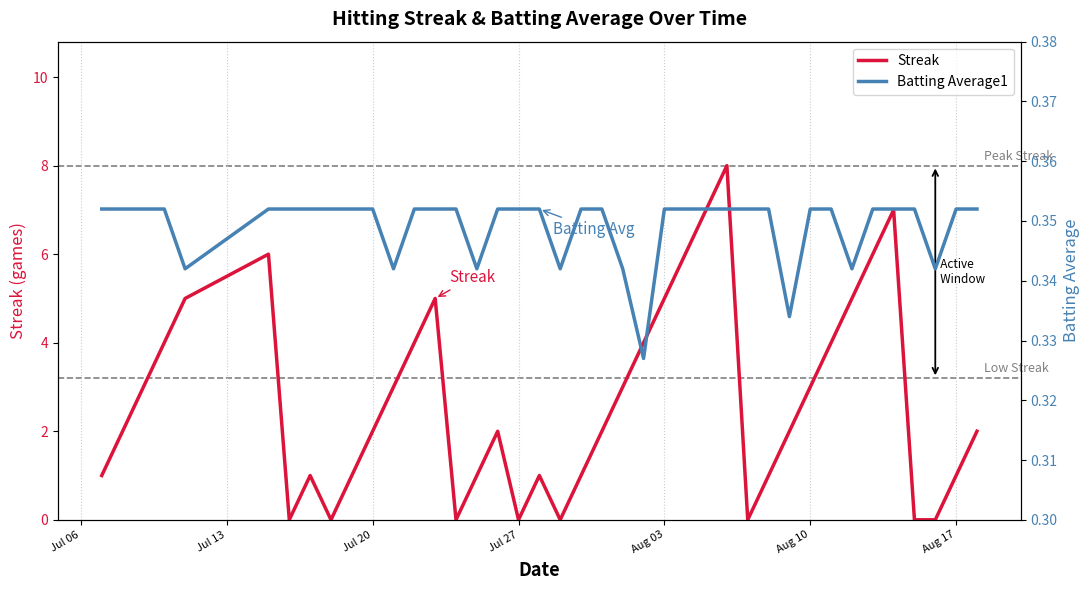

What is the maximum value for Streak?

8